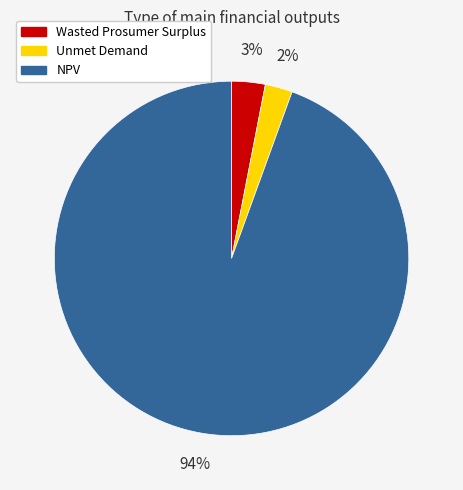

Which category has the smallest portion of the pie?

Unmet Demand